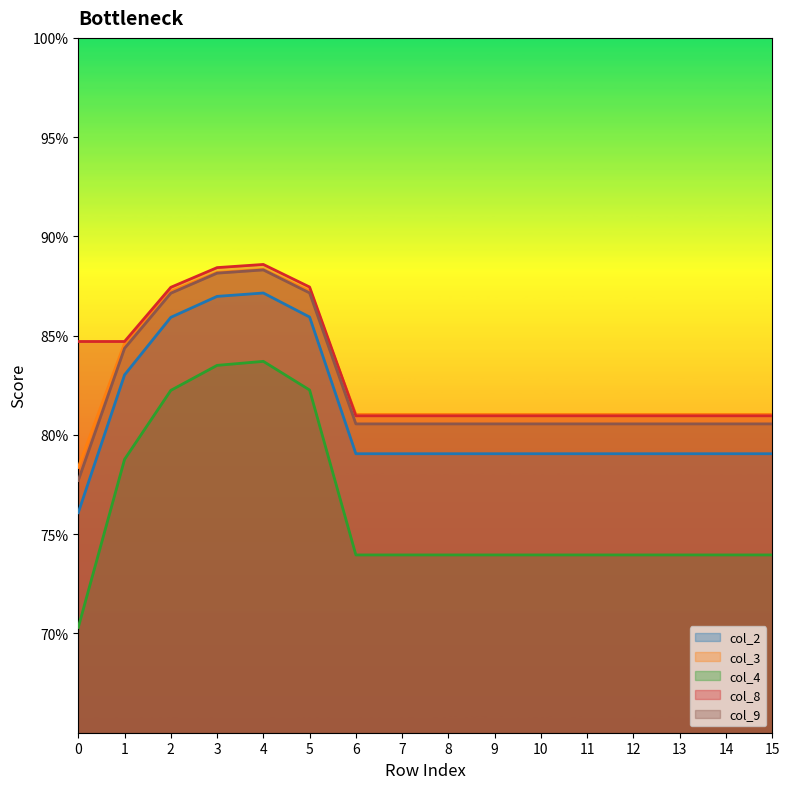

What is the average value of the col_4 series?

0.8